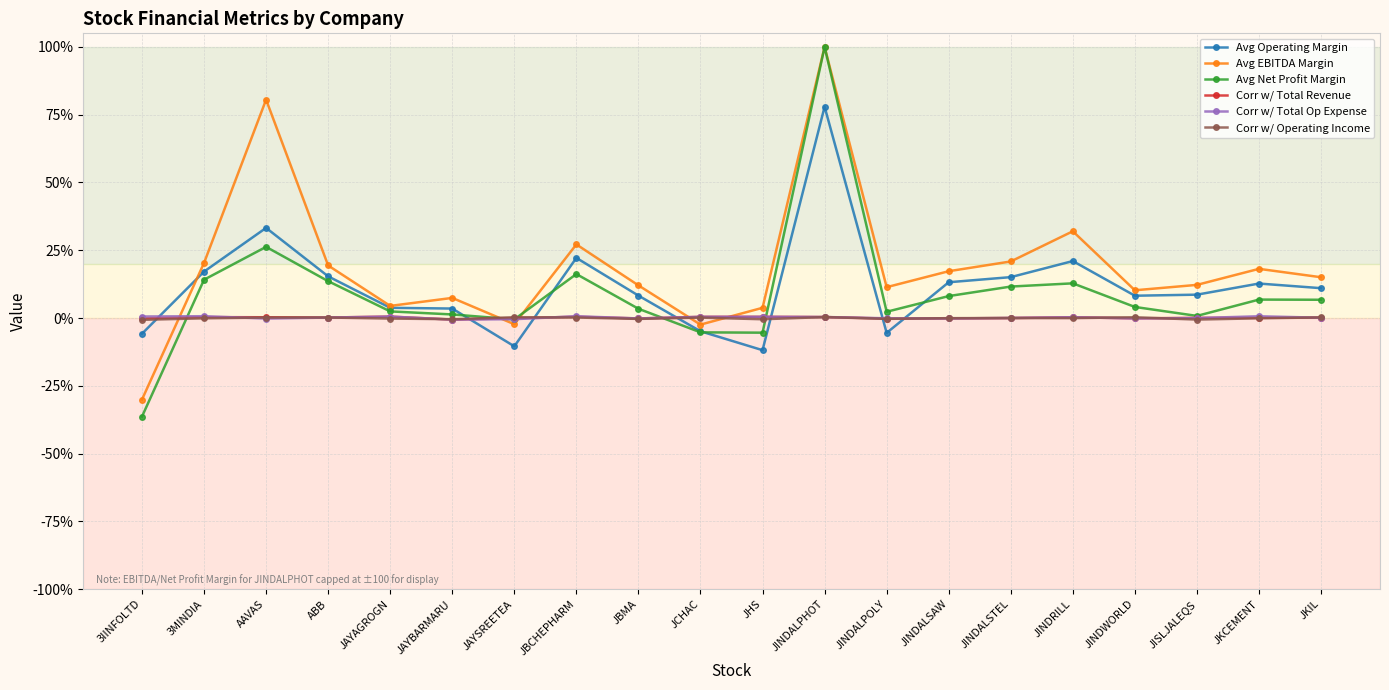

What is the lowest value of the Corr w/ Total Revenue series?

-0.6